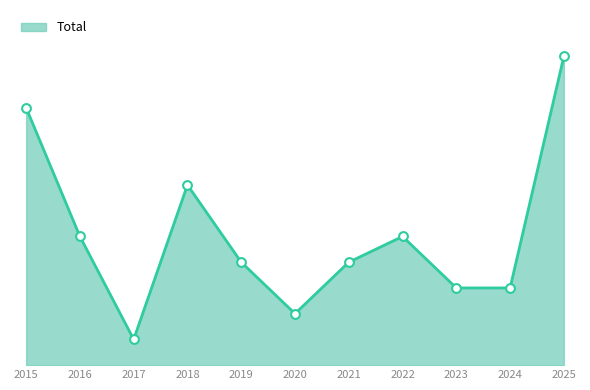

Approximately how many times larger is the value at 2019 compared to 2020?

2.0